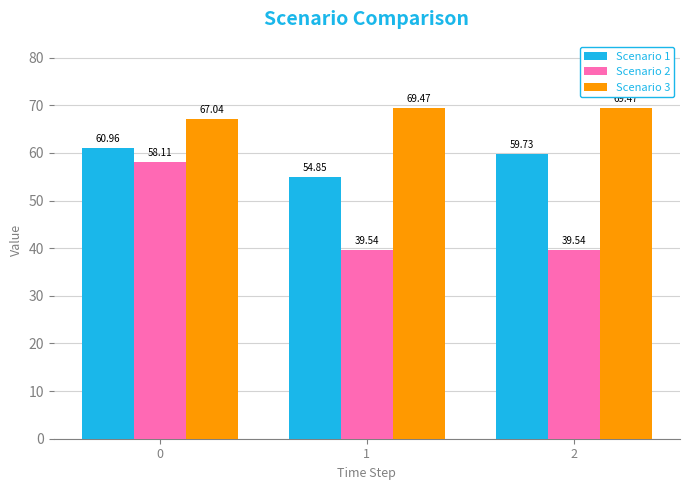

Rank the series at 2 from highest to lowest value.

Scenario 3, Scenario 1, Scenario 2